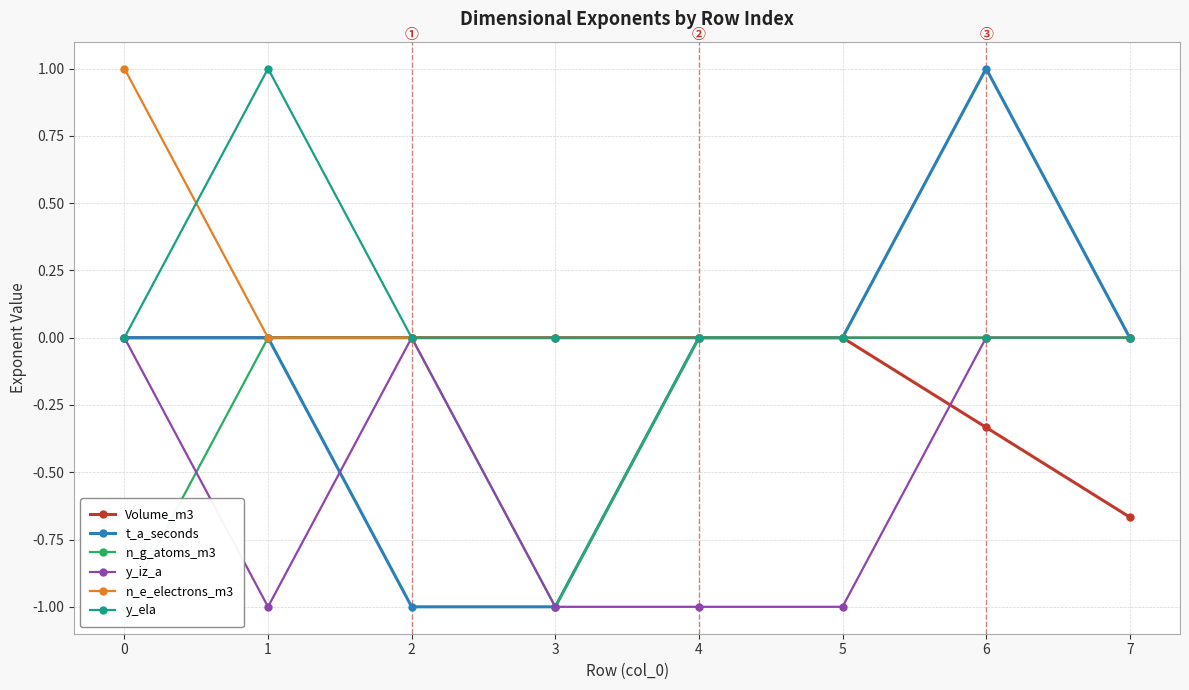

What is the total value across all series at 7?

-0.7